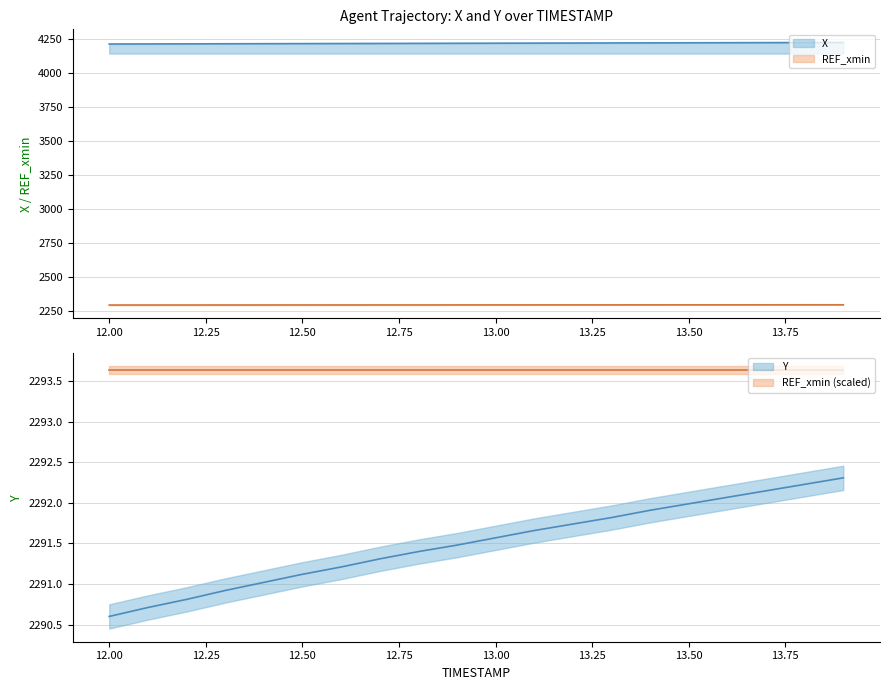

Reading right to left, list all the values displayed in this chart.

X: 4221.8	4221.2	4220.6	4220.0	4219.4	4218.8	4218.2	4217.6	4217.0	4216.4	4215.8	4215.2	4214.6	4214.0	4213.4	4212.8	4212.2	4211.6	4211.0	4210.4
Y: 2292.3	2292.2	2292.1	2292.0	2292.0	2291.9	2291.8	2291.7	2291.6	2291.5	2291.4	2291.4	2291.3	2291.2	2291.1	2291.0	2290.9	2290.8	2290.7	2290.6